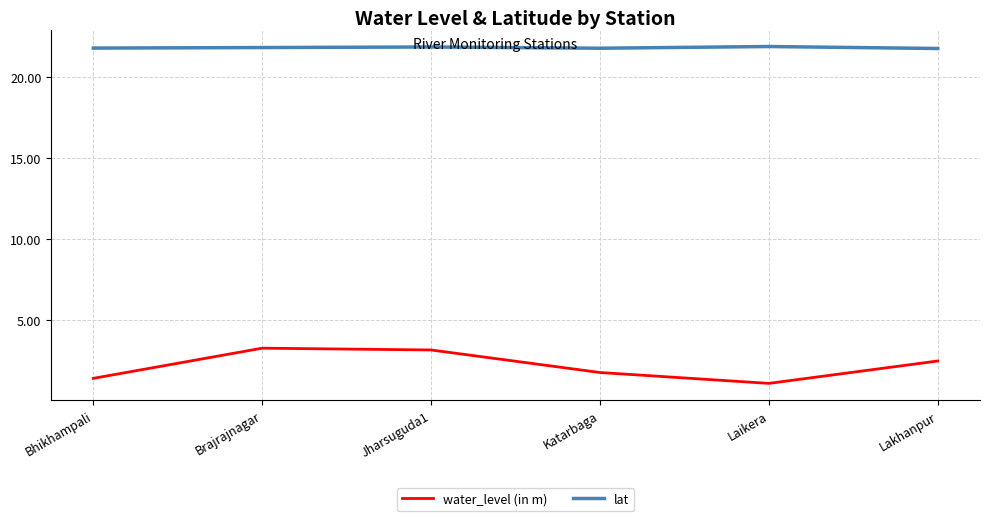

At how many categories does at least one series exceed 15?

6